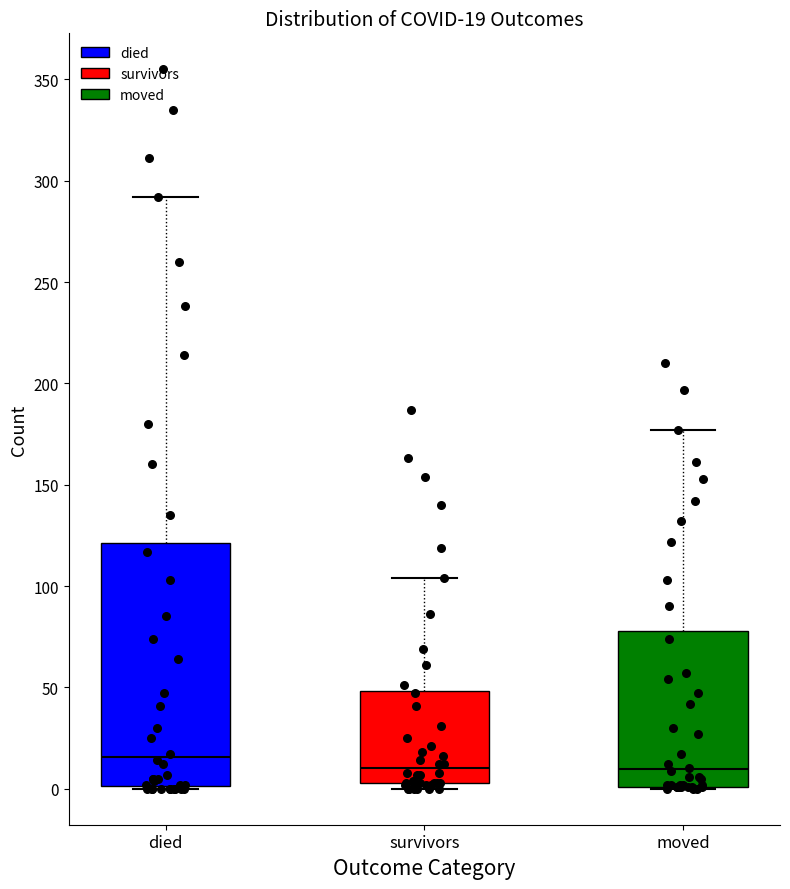

Which box has the highest median line?

died